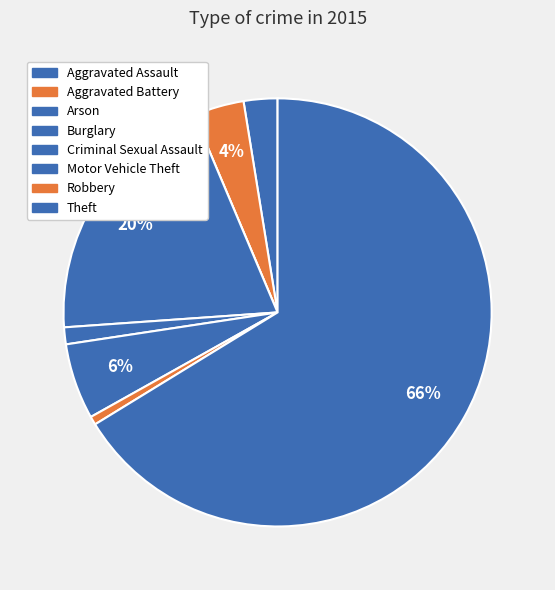

Combined, do Motor Vehicle Theft and Criminal Sexual Assault account for over 50%?

No